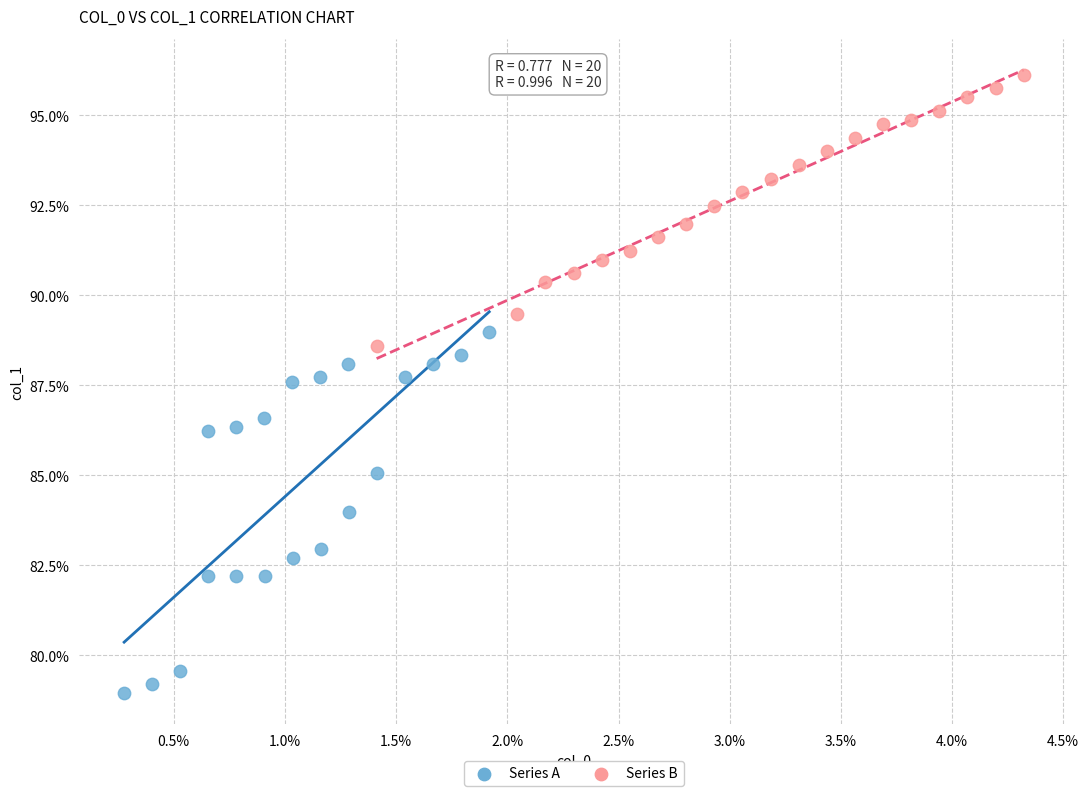

Which series has the widest spread of Y values?

Series A